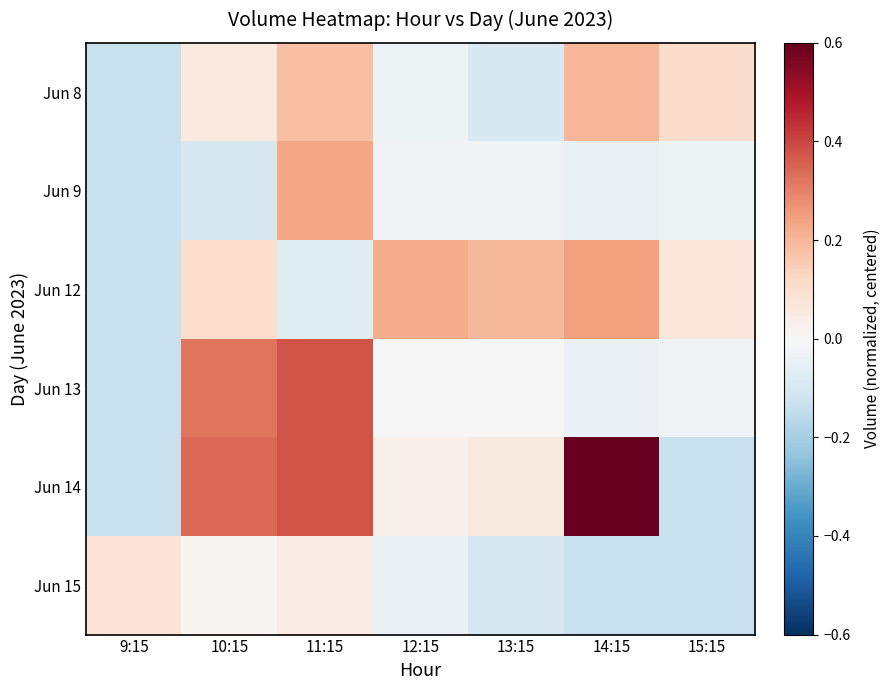

Reading left to right, what are all the values shown in this chart?

Jun 8: 9:15=-0.1	10:15=0.1	11:15=0.2	12:15=-0.0	13:15=-0.1	14:15=0.2	15:15=0.1
Jun 9: 9:15=-0.1	10:15=-0.1	11:15=0.2	12:15=-0.0	13:15=-0.0	14:15=-0.0	15:15=-0.0
Jun 12: 9:15=-0.1	10:15=0.1	11:15=-0.1	12:15=0.2	13:15=0.2	14:15=0.2	15:15=0.1
Jun 13: 9:15=-0.1	10:15=0.3	11:15=0.4	12:15=0.0	13:15=-0.0	14:15=-0.0	15:15=-0.0
Jun 14: 9:15=-0.1	10:15=0.3	11:15=0.4	12:15=0.0	13:15=0.1	14:15=0.9	15:15=-0.1
Jun 15: 9:15=0.1	10:15=0.0	11:15=0.0	12:15=-0.0	13:15=-0.1	14:15=-0.1	15:15=-0.1